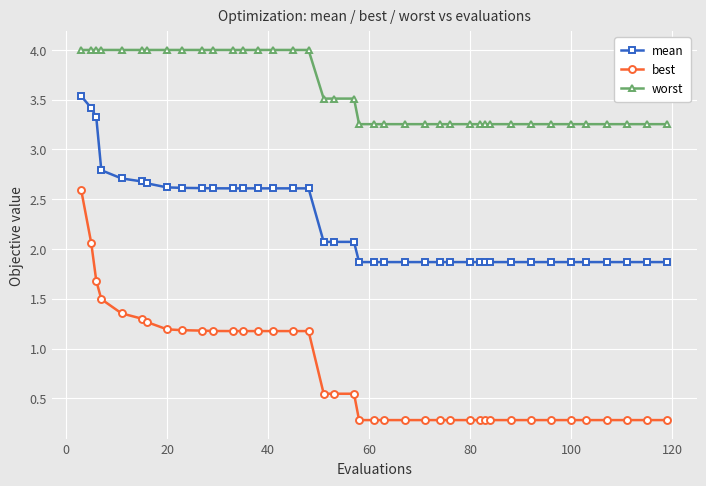

Rank the series by their maximum value, from lowest to highest.

best, mean, worst